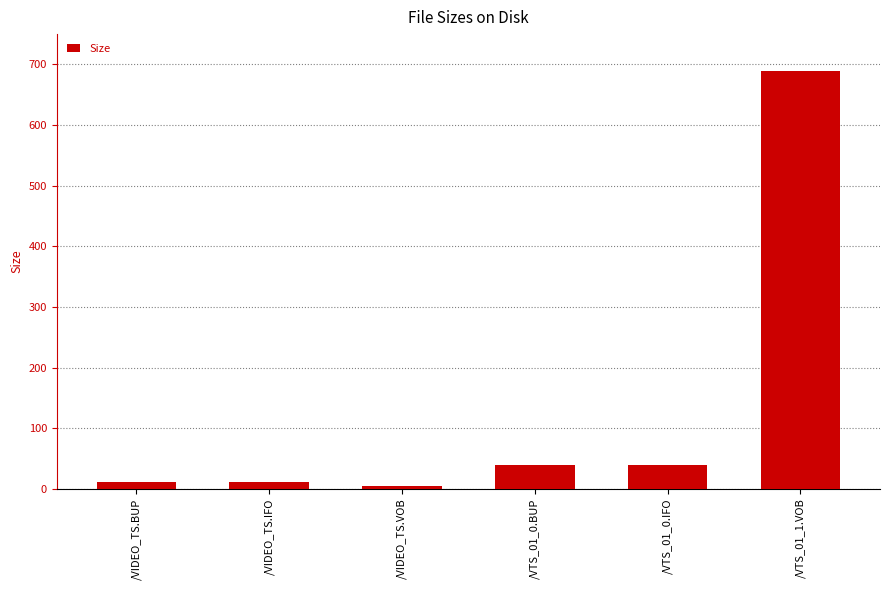

Which label corresponds to the largest value in the chart?

/VTS_01_1.VOB